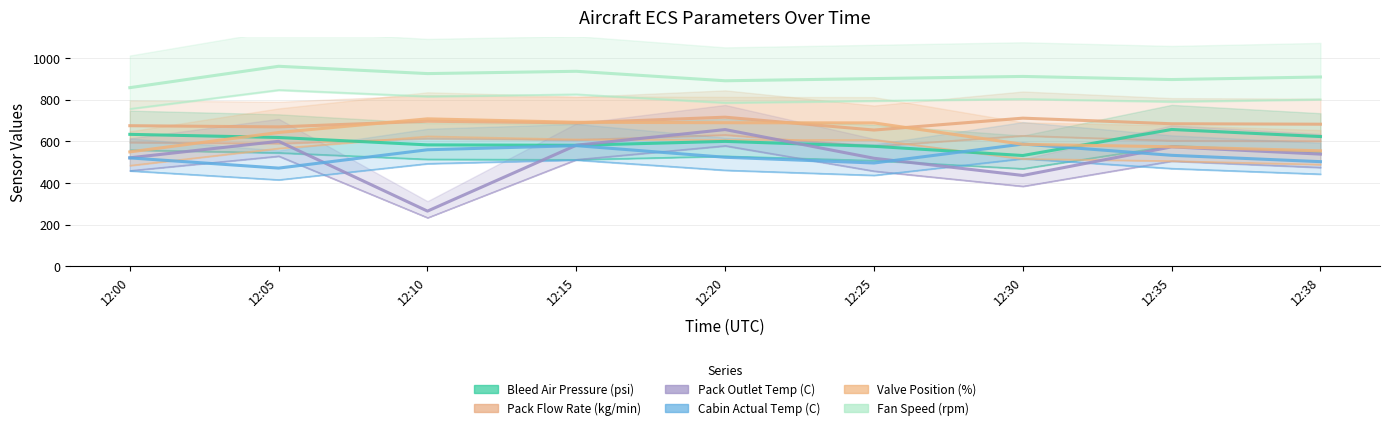

Reading left to right, what are all the values shown in this chart?

Bleed Air Pressure (psi): 633.2	618.1	582.7	580.7	599.4	575.8	531.5	656.6	622.6
Pack Flow Rate (kg/min): 674.7	669.1	696.2	688.5	715.6	653.9	711.0	684.1	681.9
Pack Outlet Temp (C): 520.6	599.8	264.7	581.0	656.2	518.4	435.8	573.1	538.3
Cabin Actual Temp (C): 520.1	471.1	559.2	578.9	523.2	495.6	586.6	532.6	502.1
Valve Position (%): 548.9	642.2	707.7	691.2	689.1	688.2	585.4	573.5	554.1
Fan Speed (rpm): 857.4	960.1	925.0	936.0	890.5	900.9	911.3	896.4	908.7